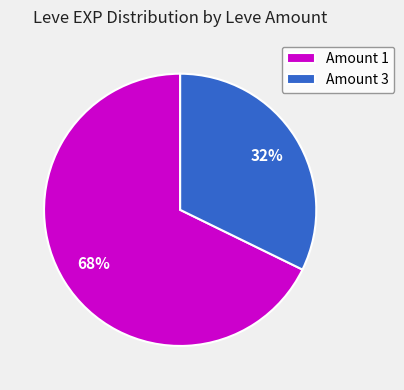

Is there a majority slice in this chart?

Yes